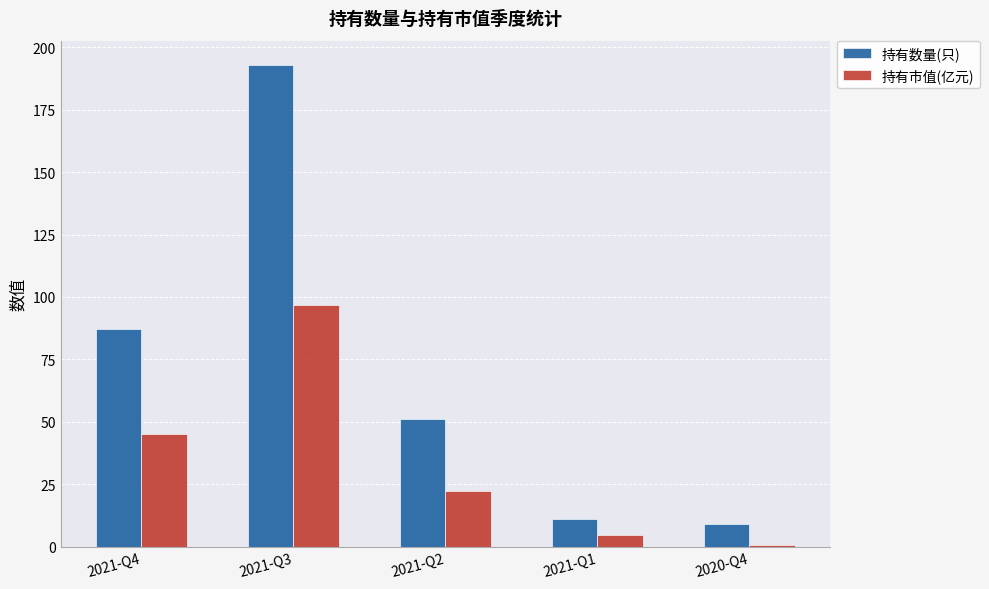

Rank the series by their average value, from highest to lowest.

持有数量(只), 持有市值(亿元)